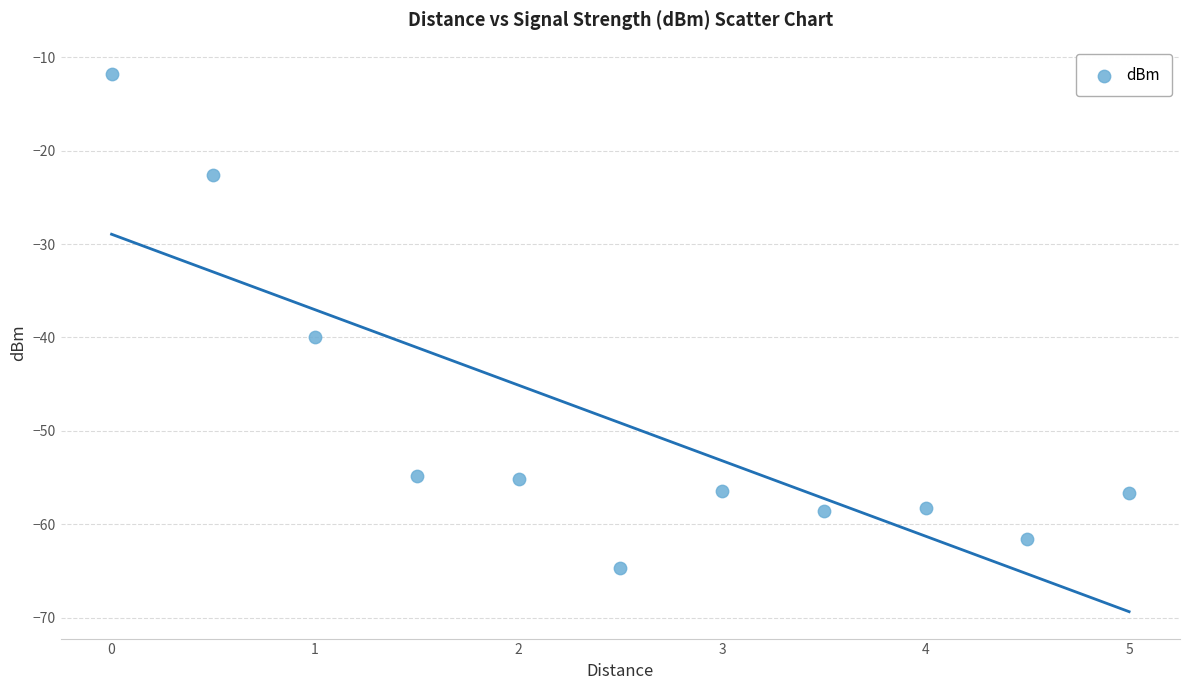

What Y value in the scatter plot is closest to -38?

-39.9